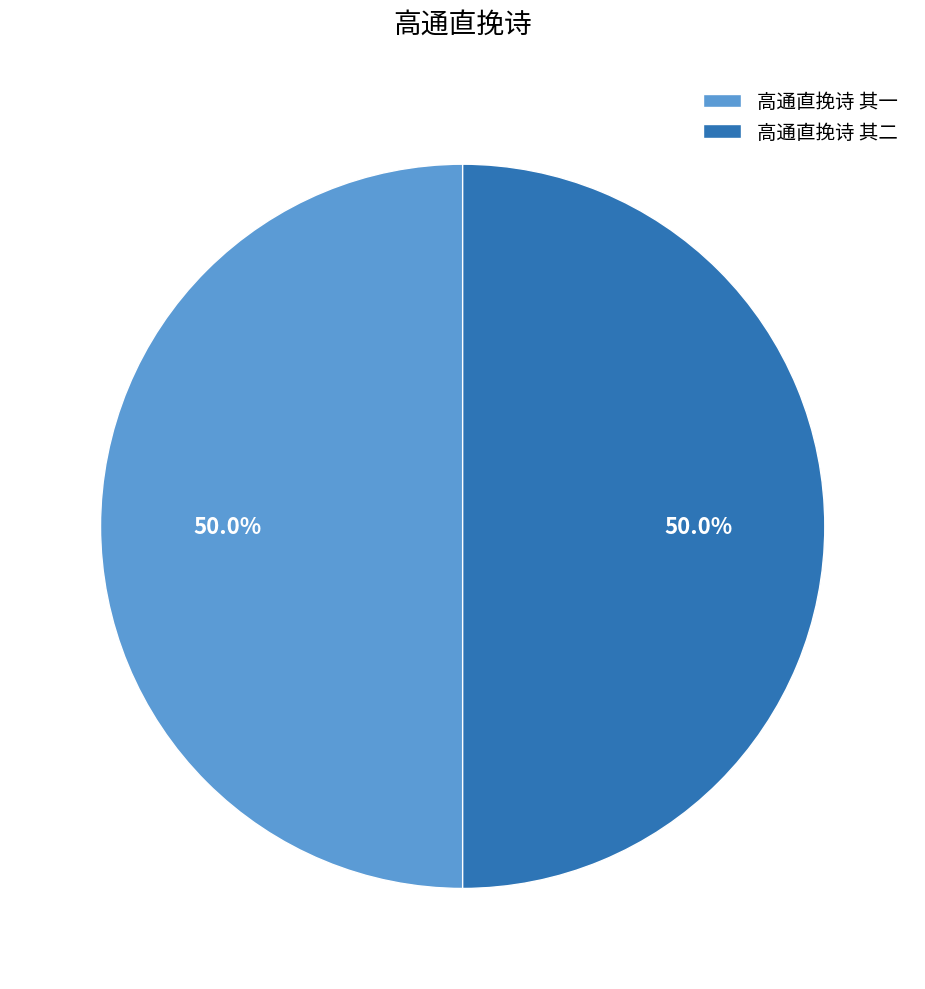

What is the ratio of the value at 高通直挽诗 其二 to the value at 高通直挽诗 其一?

1.0